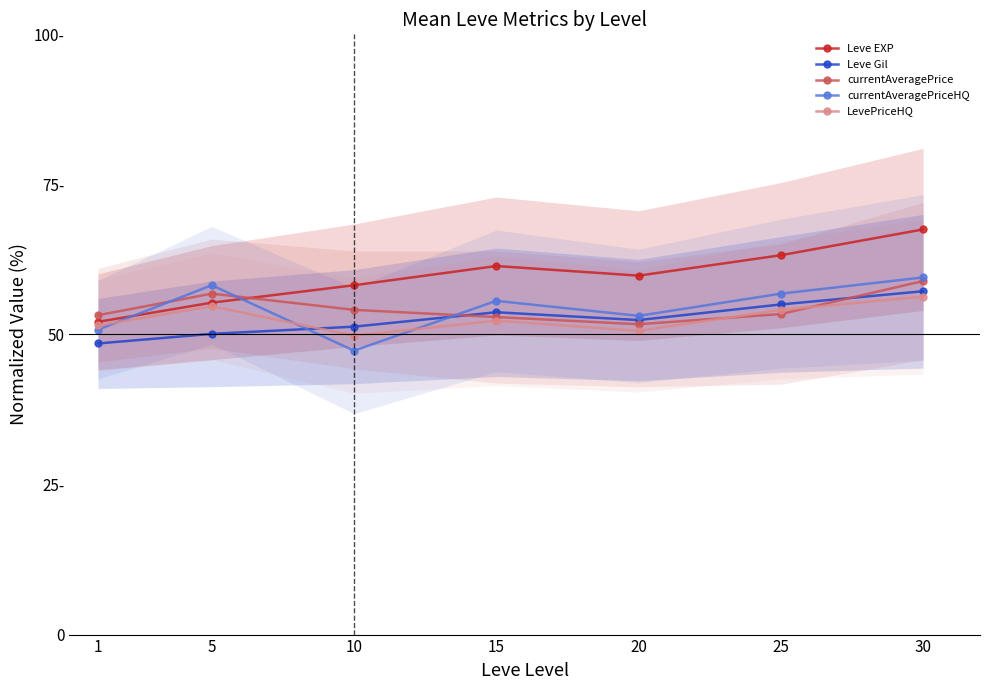

The LevePriceHQ series shows 22.3 at 30. True or false?

False